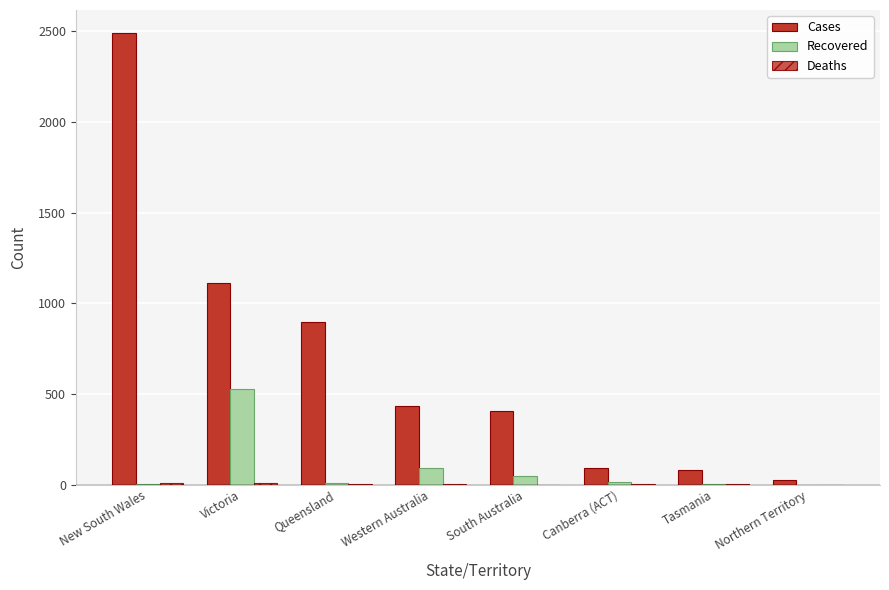

What is the label of the 3rd bar from the right?

Canberra (ACT)